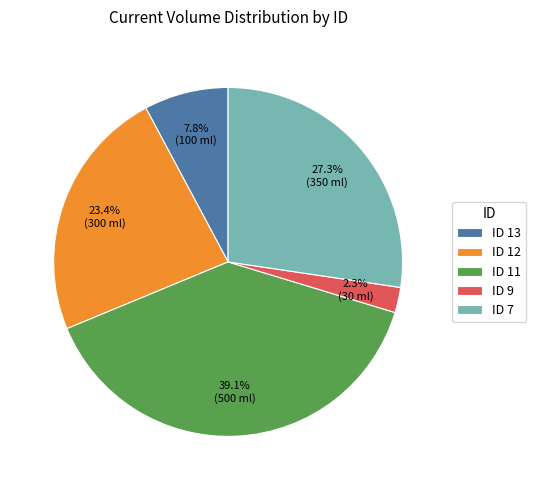

Rank the categories by value from lowest to highest.

ID 9, ID 13, ID 12, ID 7, ID 11